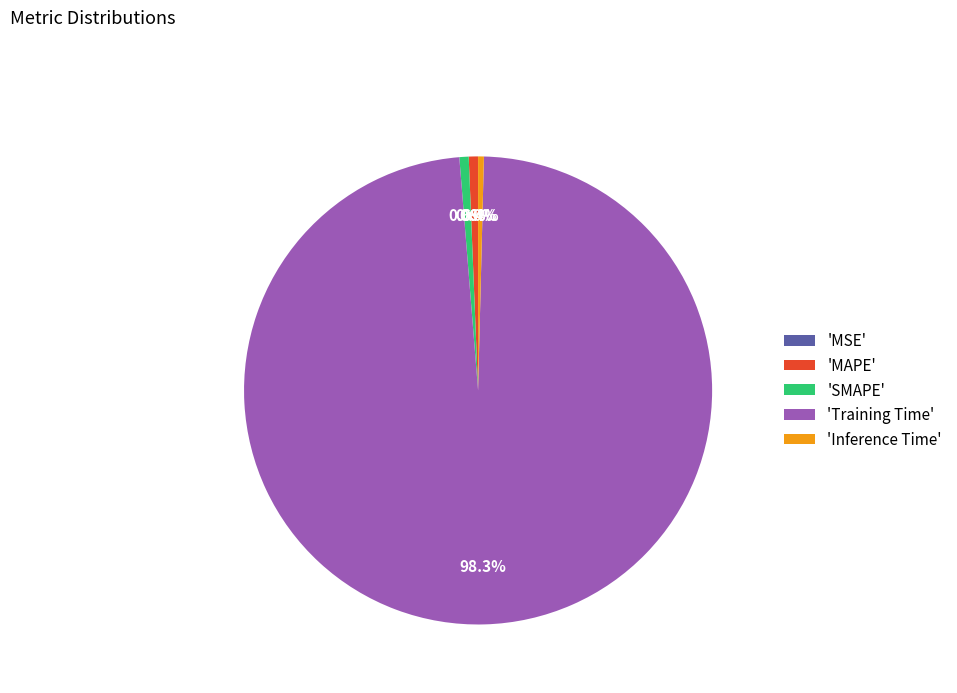

What is the majority slice?

'Training Time'